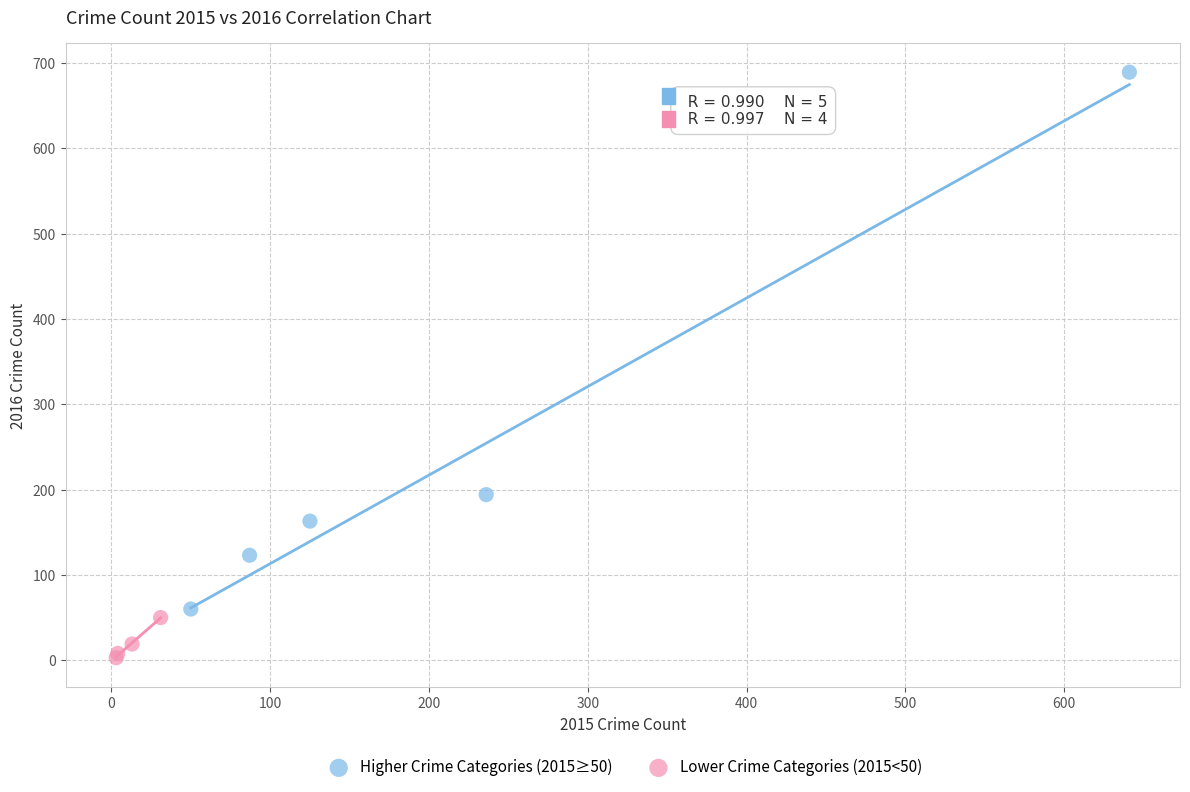

Which series has the widest spread of Y values?

Higher Crime Categories (2015≥50)